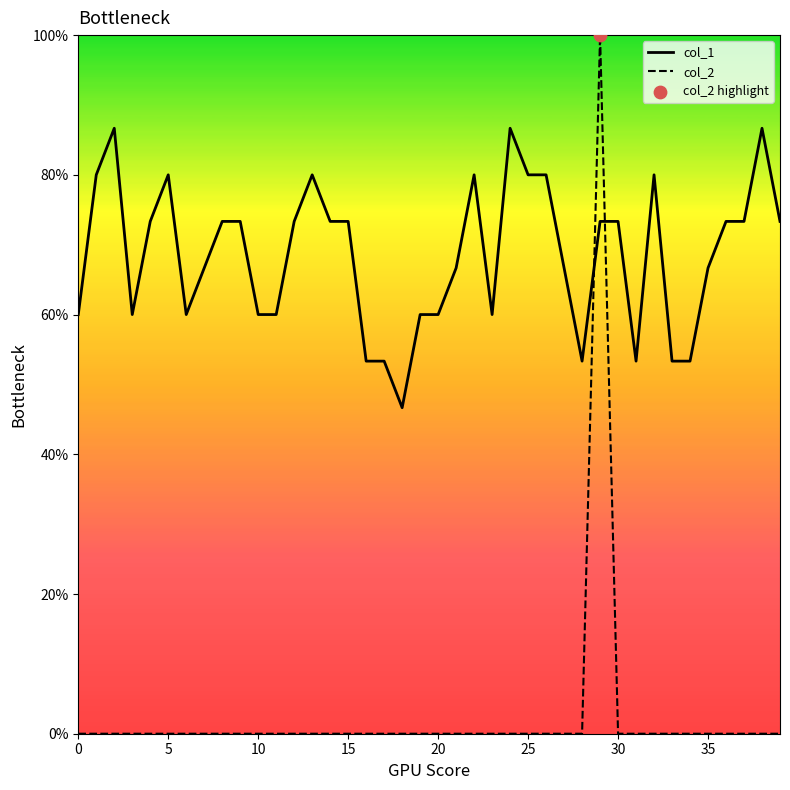

What is the total value across all series at 0?

0.6